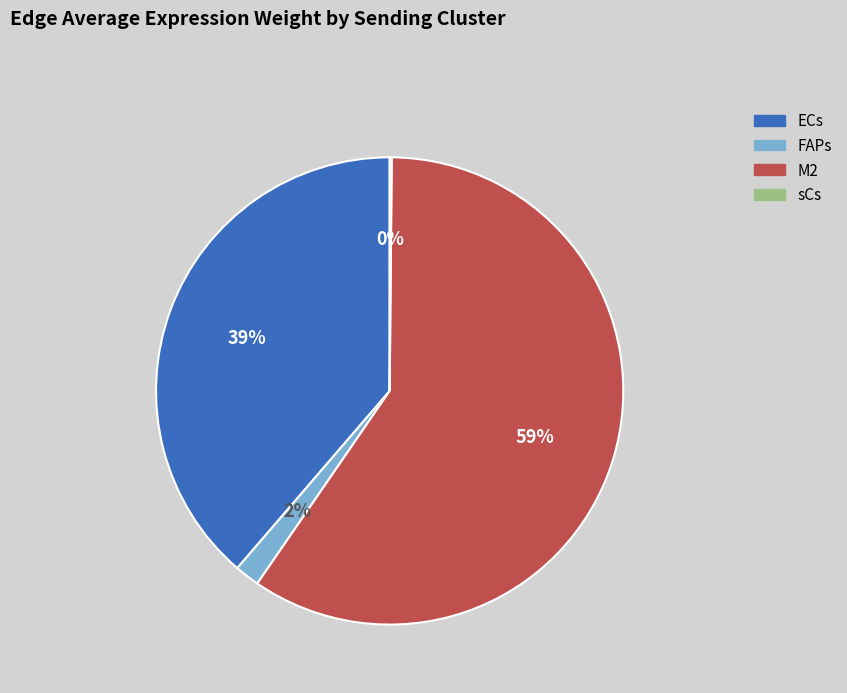

The FAPs slice represents 2% of the pie. True or false?

True